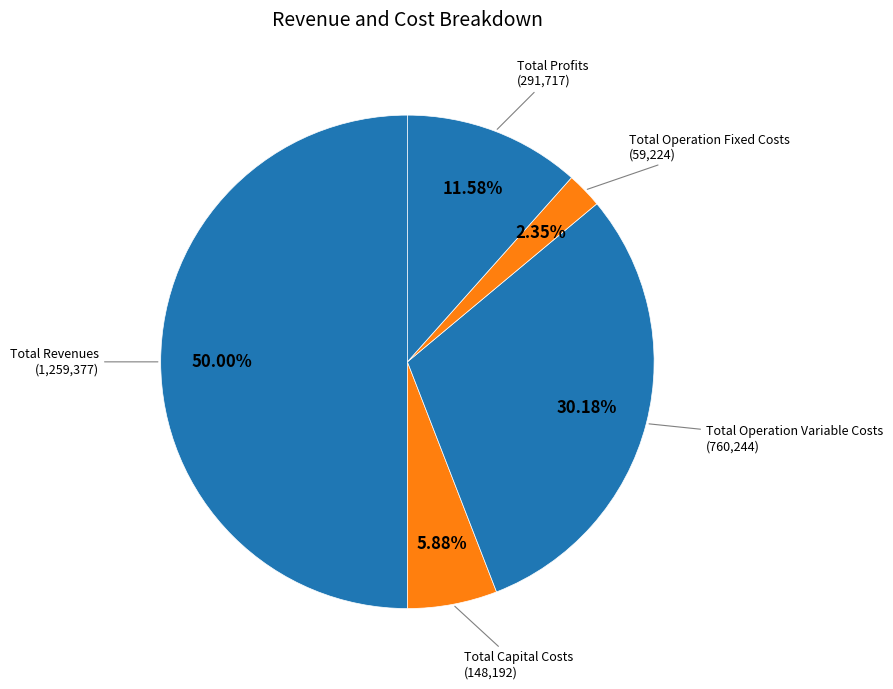

Is the sum of Total Operation Variable Costs and Total Revenues greater than half?

Yes